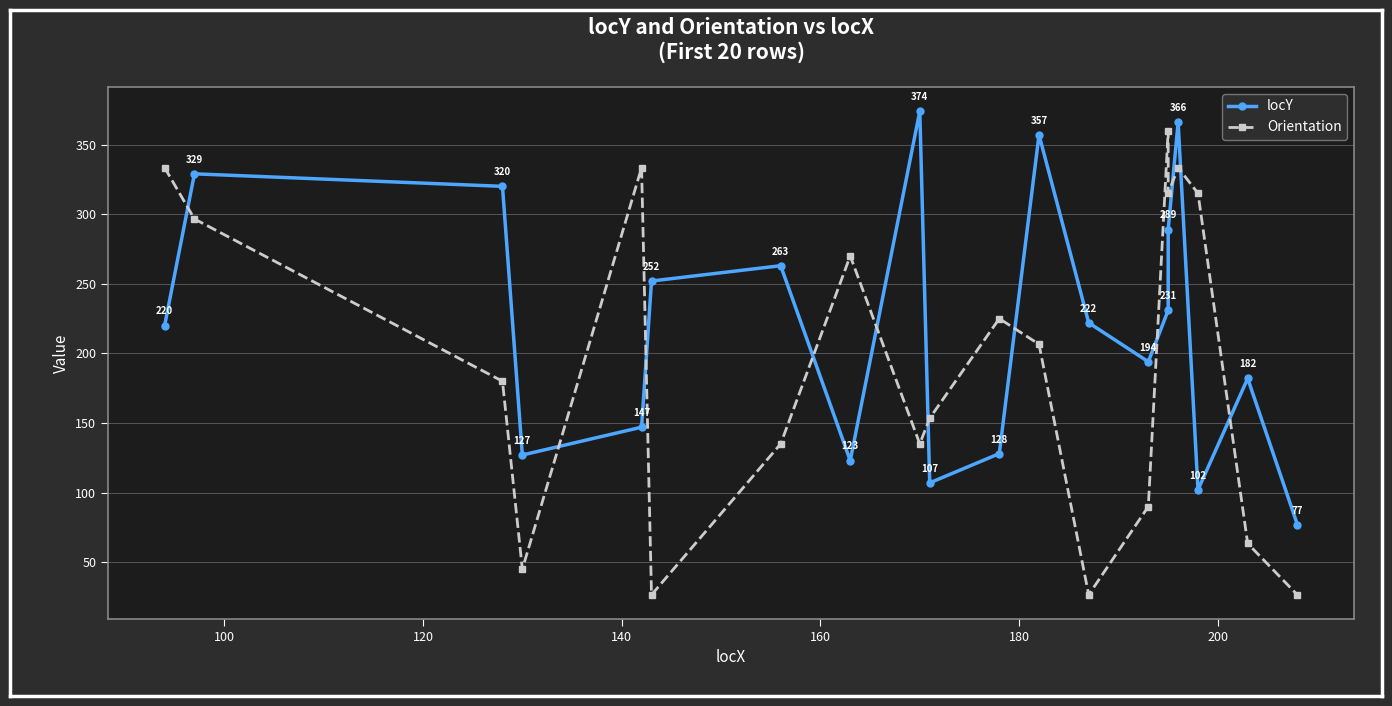

What is the greatest value displayed?

374.0